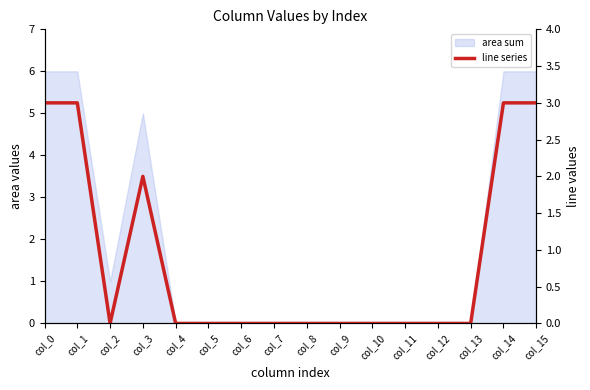

Which category has the highest value across all series?

col_0